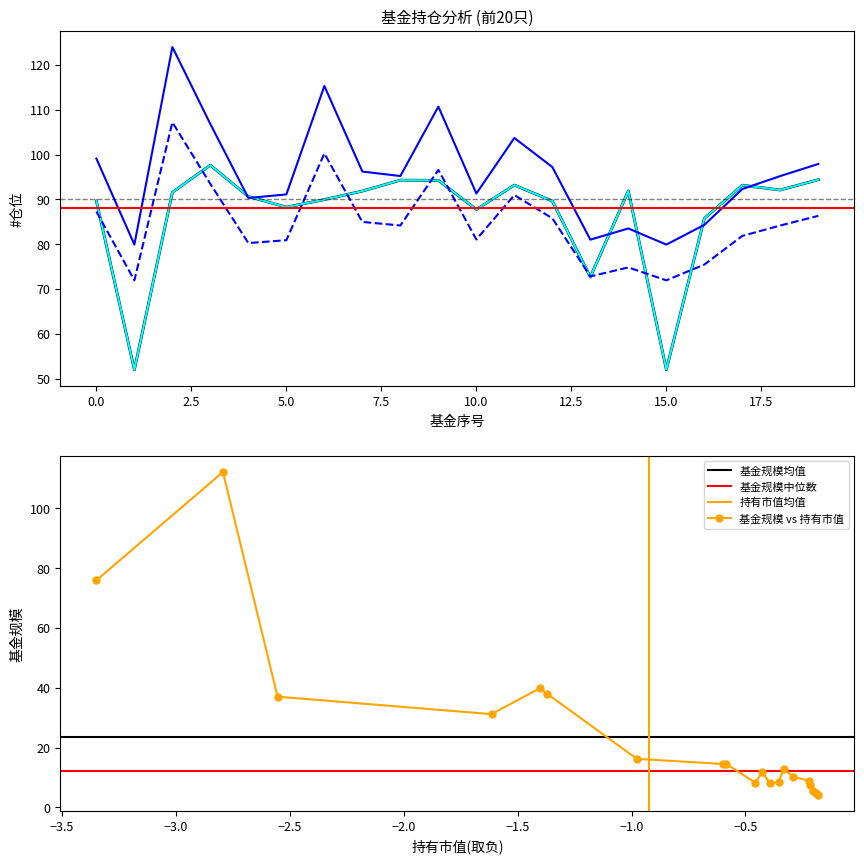

What is the minimum value for 基金规模 vs 持有市值?

4.2